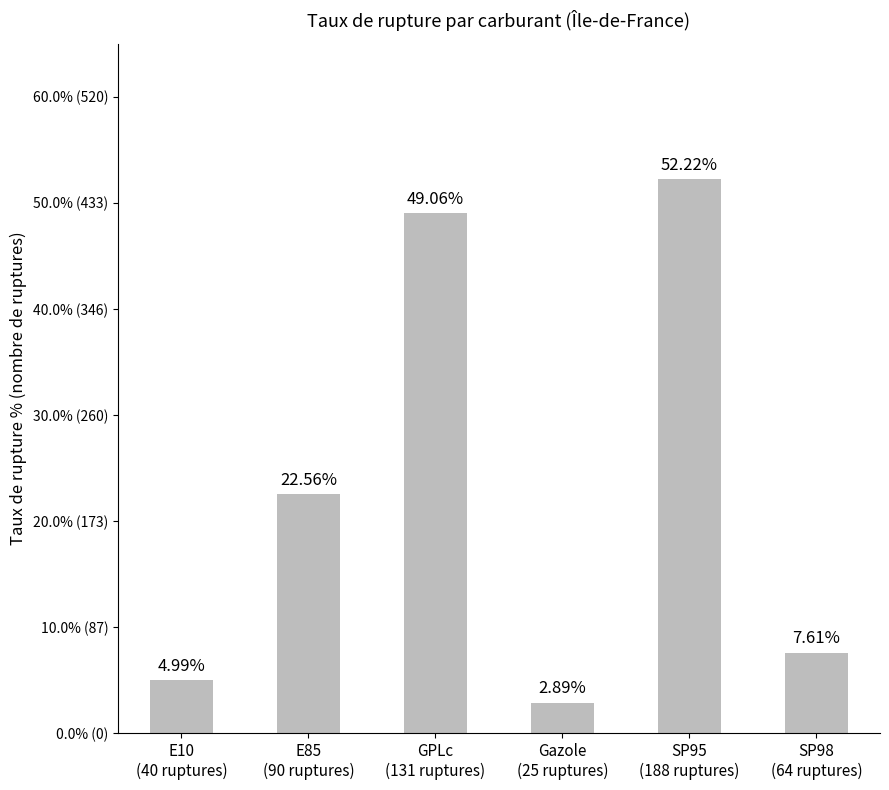

Reading right to left, list all the values displayed in this chart.

SP98
(64 ruptures)=7.6	SP95
(188 ruptures)=52.2	Gazole
(25 ruptures)=2.9	GPLc
(131 ruptures)=49.1	E85
(90 ruptures)=22.6	E10
(40 ruptures)=5.0